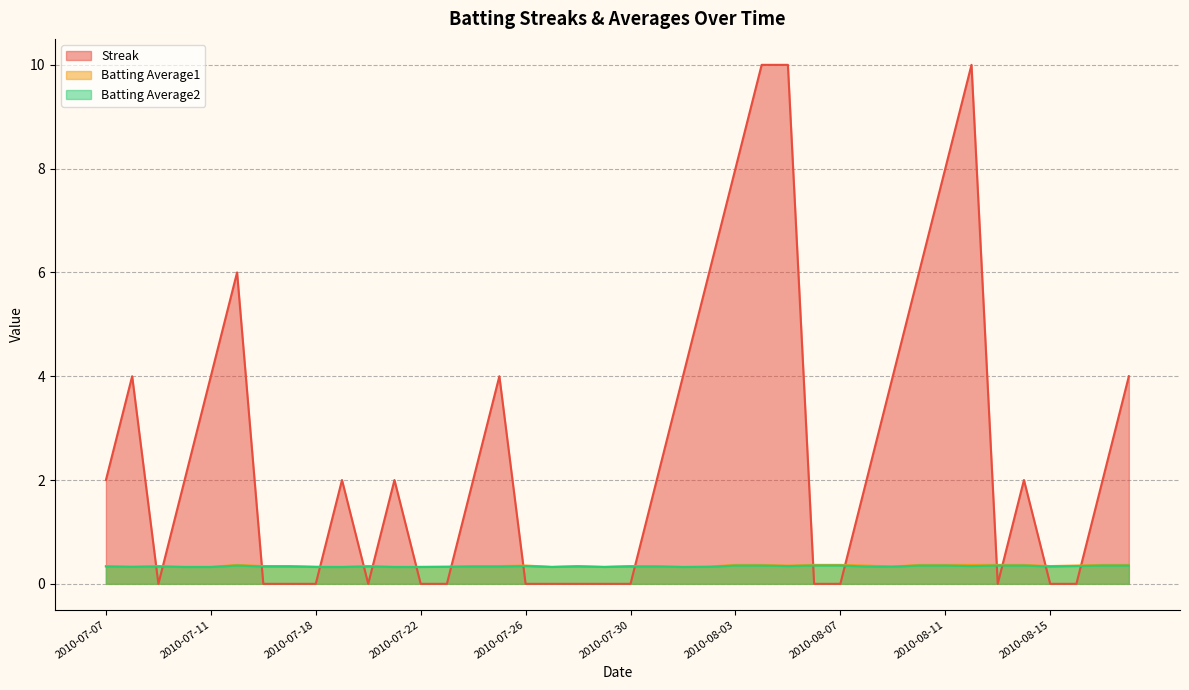

At which category does Batting Average1 reach its first local peak?

2010-07-09